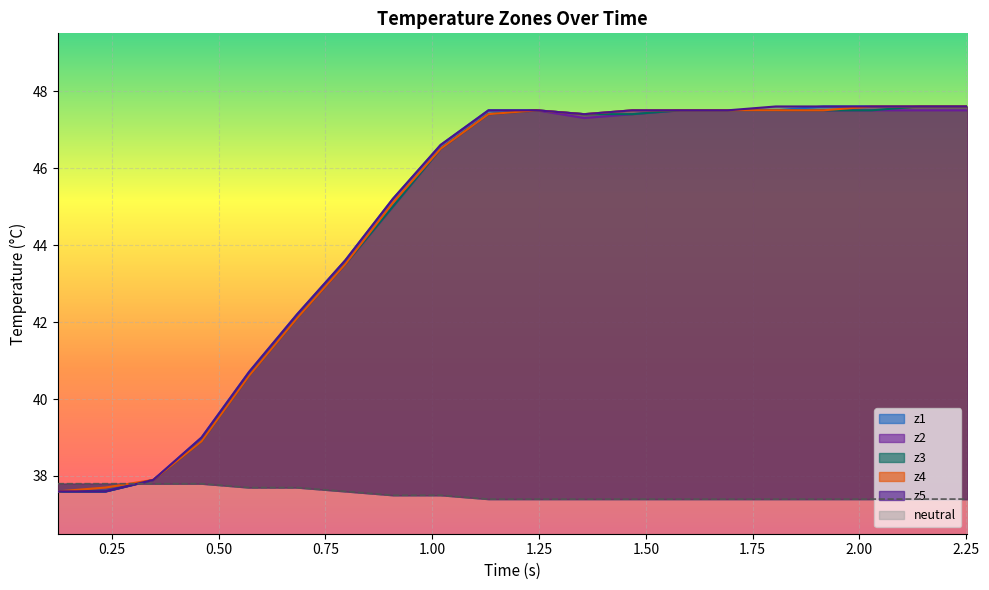

At which label does neutral line reach its minimum?

2.25